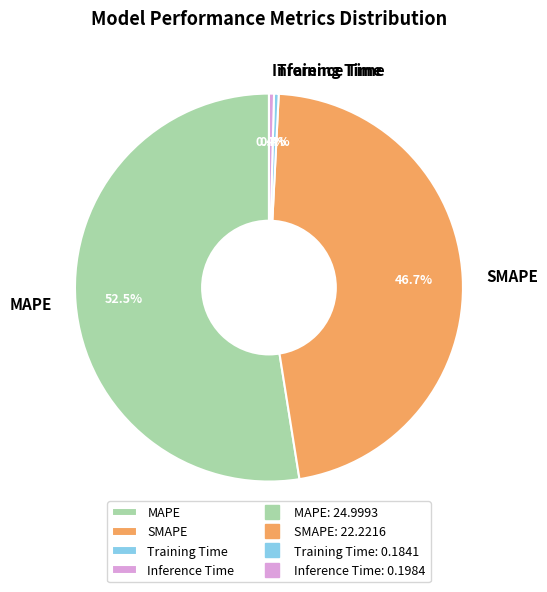

What is the largest slice in the pie chart?

MAPE